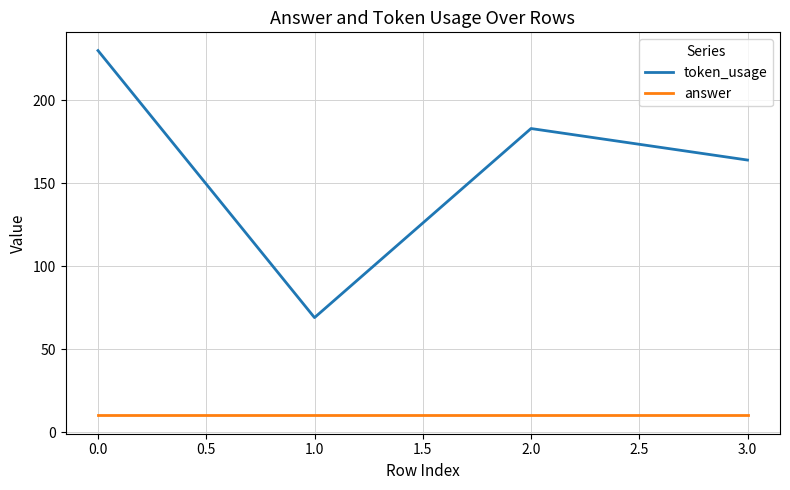

List the series in order of their overall mean, highest first.

token_usage, answer